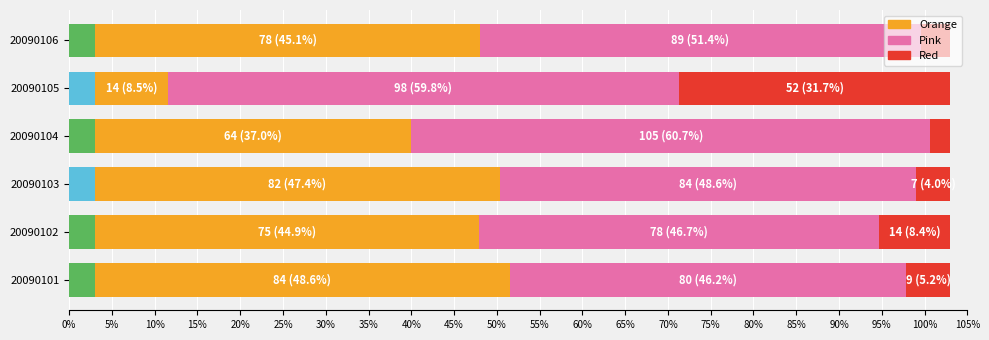

Are the bars horizontal?

Yes